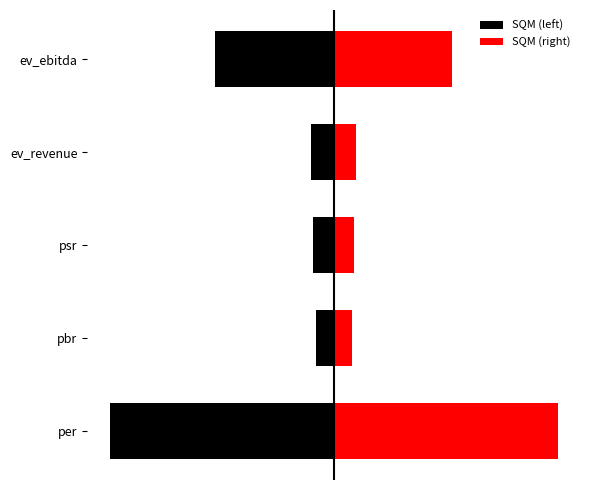

What is the difference between the maximum and minimum values in the SQM (right) series?

69.6